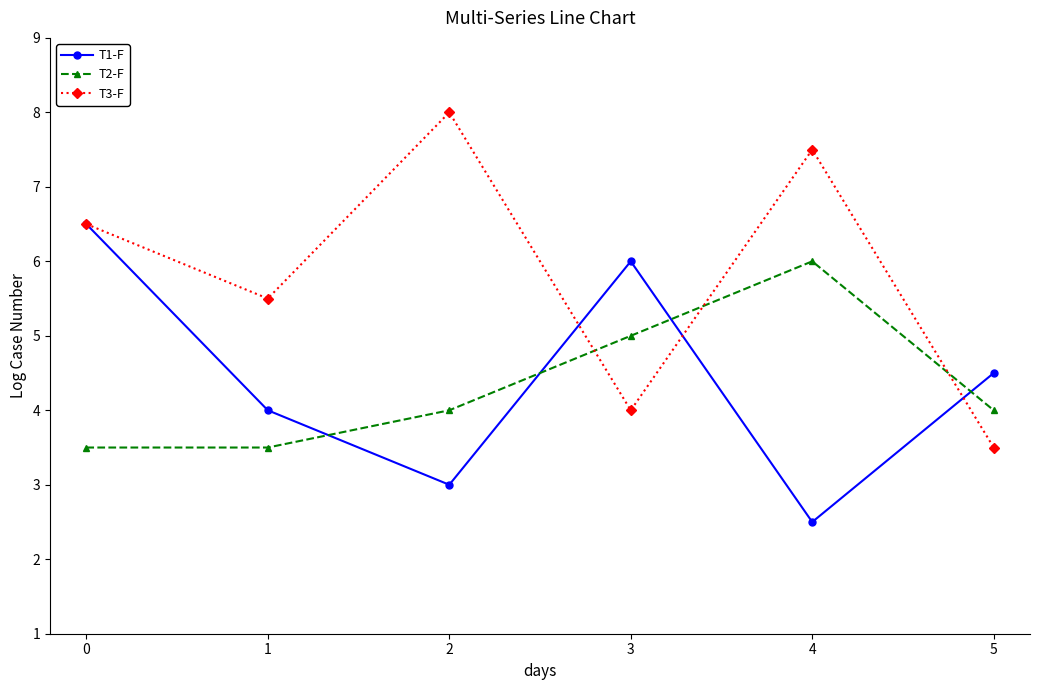

Reading left to right, list all the values displayed in this chart.

T1-F: 6.5	4.0	3.0	6.0	2.5	4.5
T2-F: 3.5	3.5	4.0	5.0	6.0	4.0
T3-F: 6.5	5.5	8.0	4.0	7.5	3.5